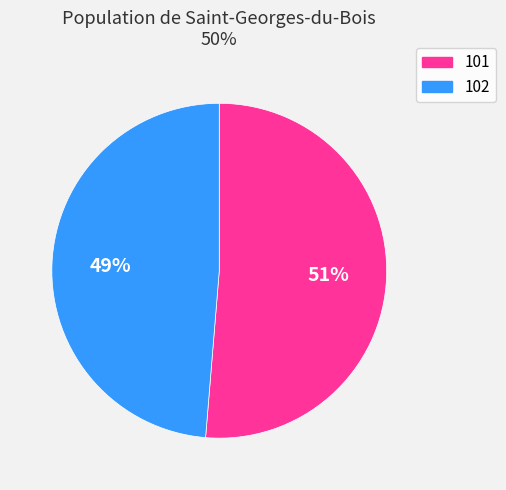

Combined, do 101 and 102 account for over 50%?

Yes